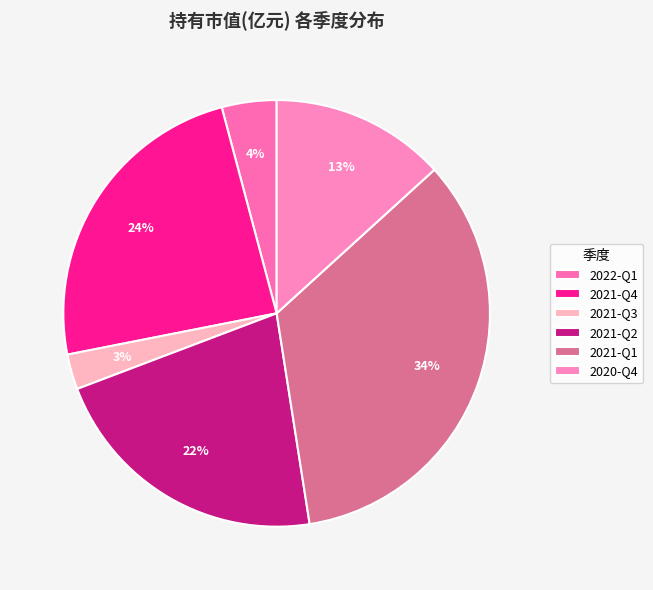

To the nearest percent, what is the difference between the 2020-Q4 and 2021-Q1 slice percentages?

21%